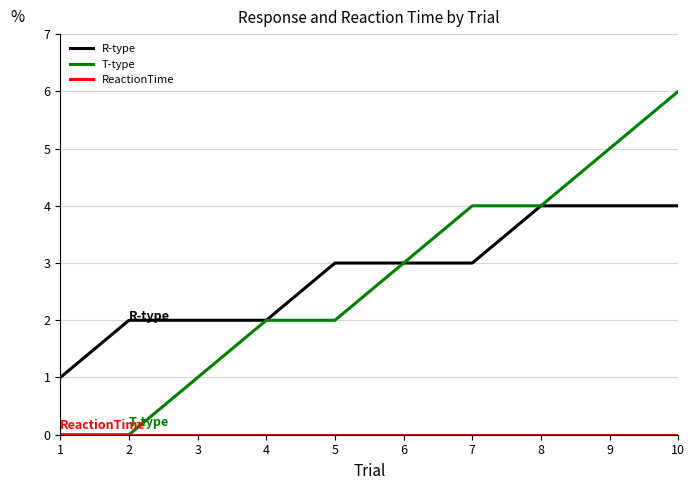

Which series has the largest total across all categories?

R-type